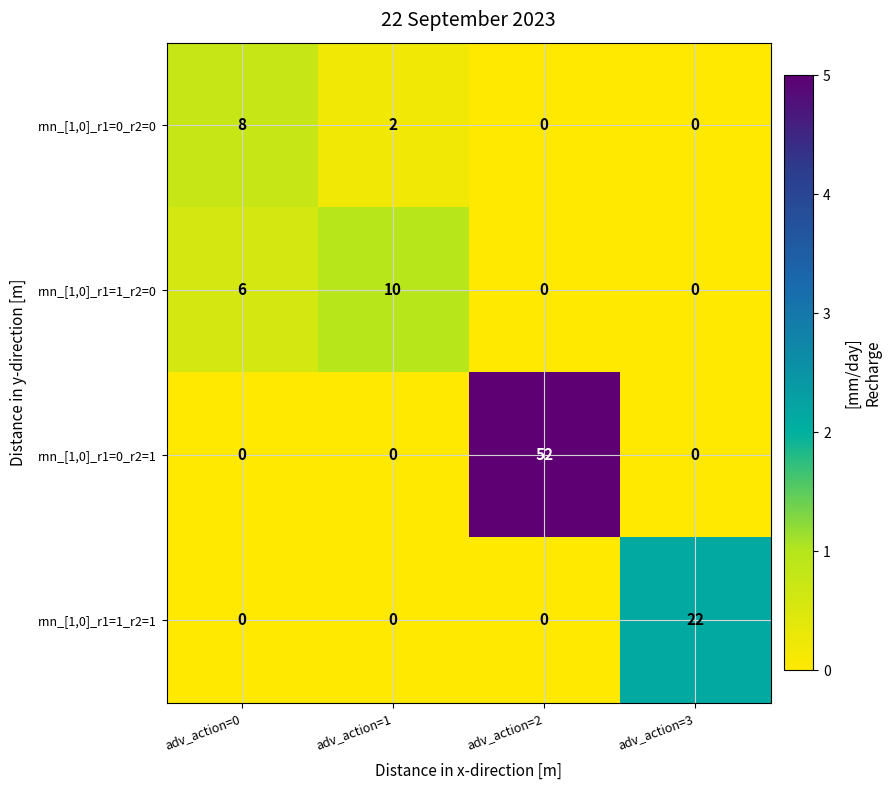

Which series has the widest spread of values?

rnn_[1,0]_r1=0_r2=1